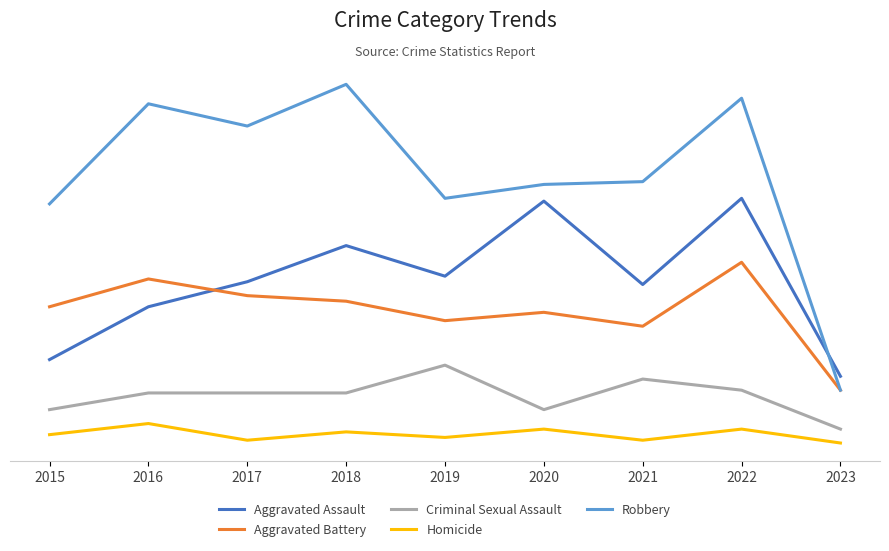

What are all the series names shown in the legend?

Aggravated Assault, Aggravated Battery, Criminal Sexual Assault, Homicide, Robbery